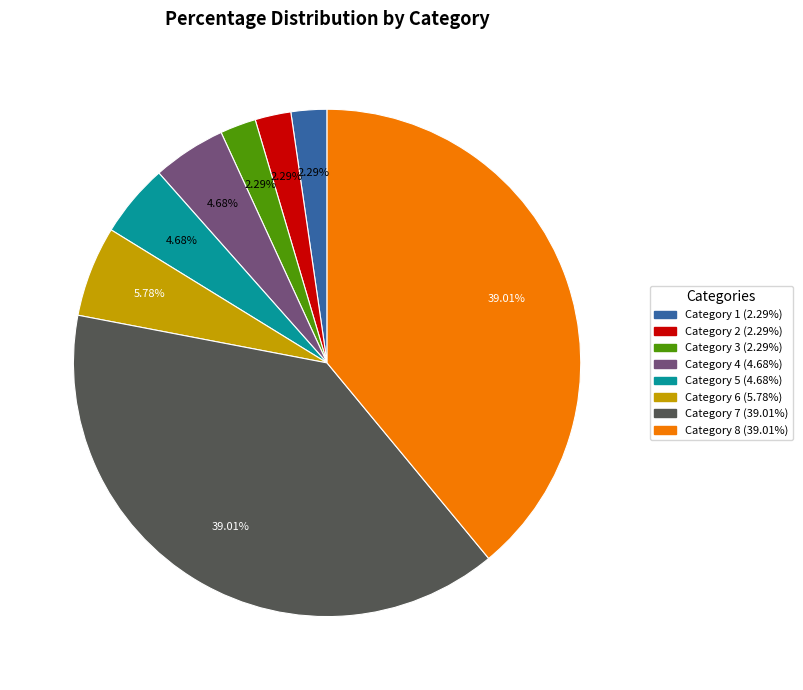

Is there a majority slice in this chart?

No